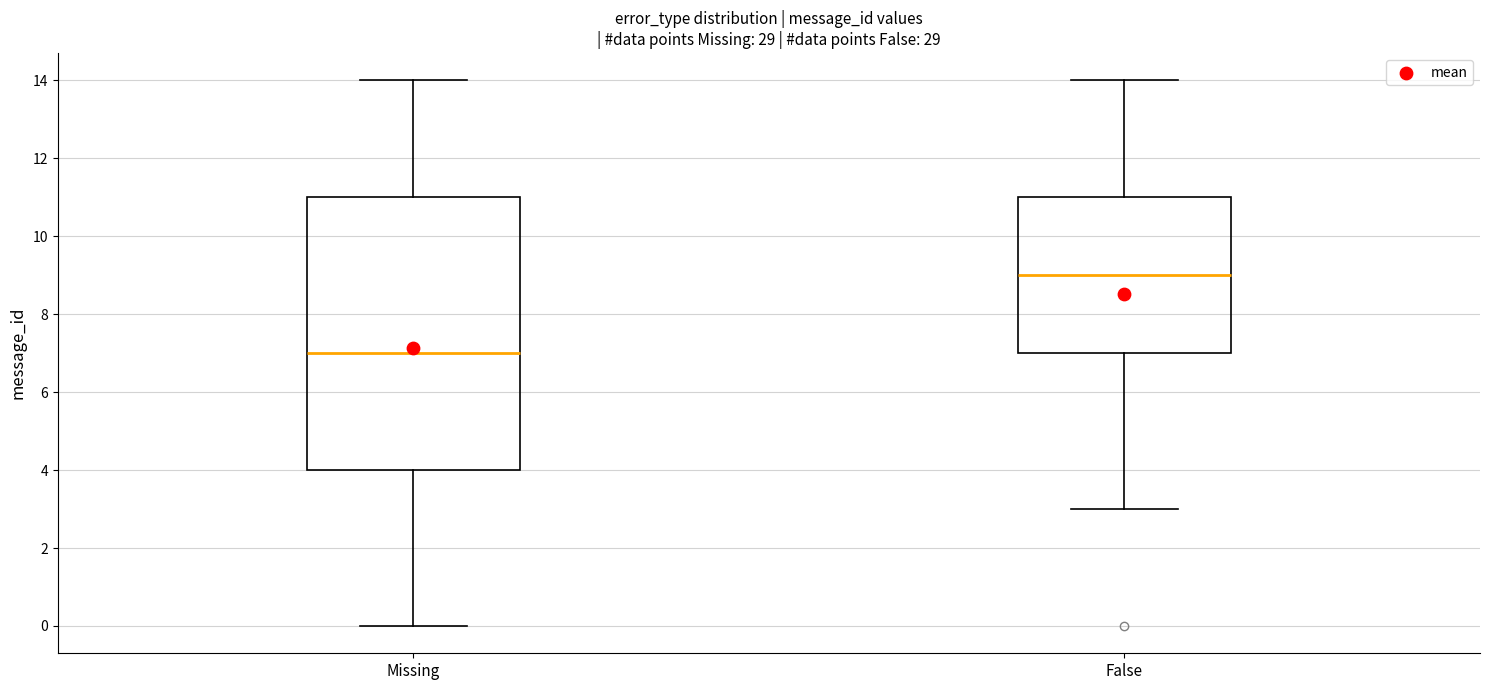

Where is the lower edge of the box for Missing on the y-axis? The values are not printed on the chart, so give them approximately, as read against the axis.

4